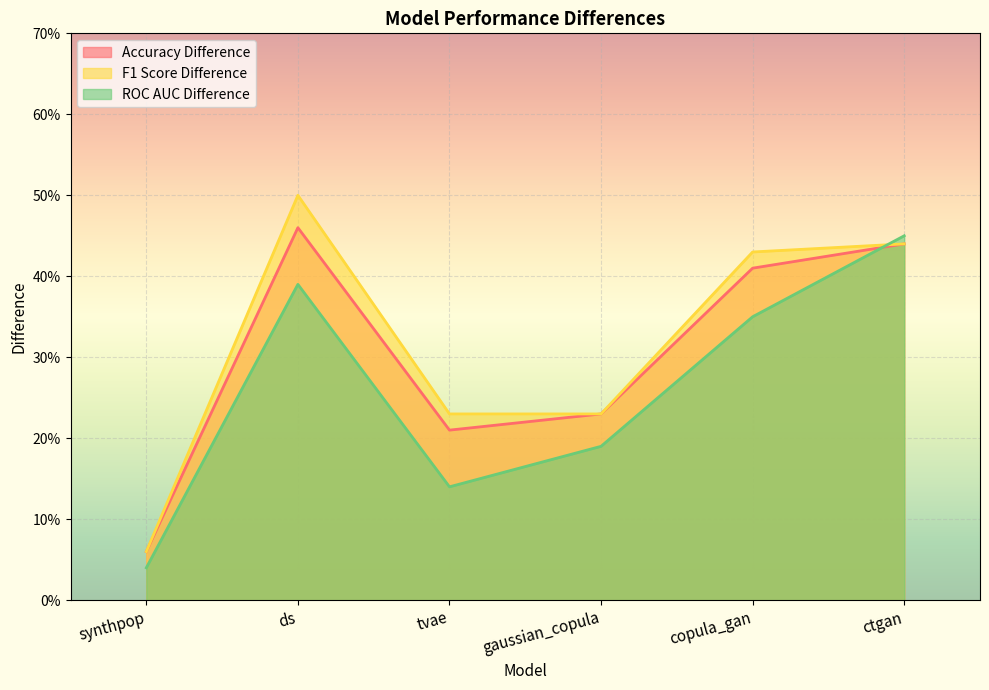

Rank the categories by Accuracy Difference value from lowest to highest.

synthpop, tvae, gaussian_copula, copula_gan, ctgan, ds